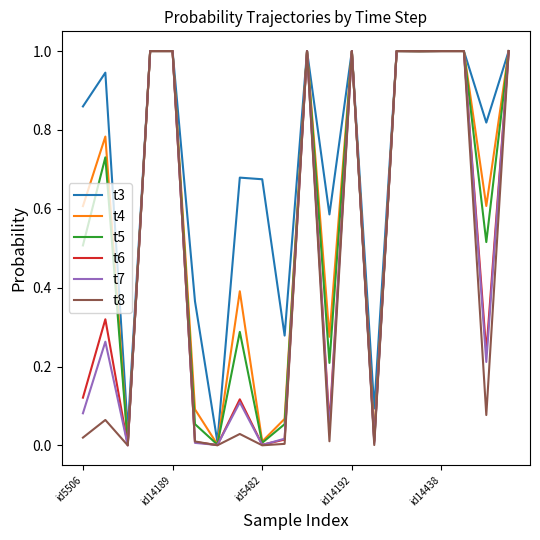

At how many categories does at least one series exceed 0?

20